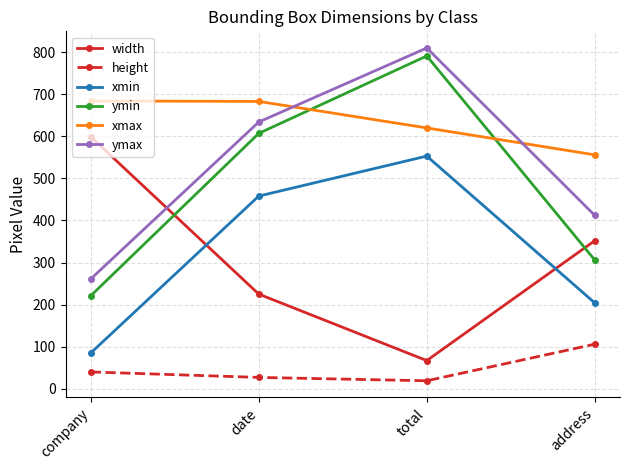

At which label is ymax closest to 535?

date